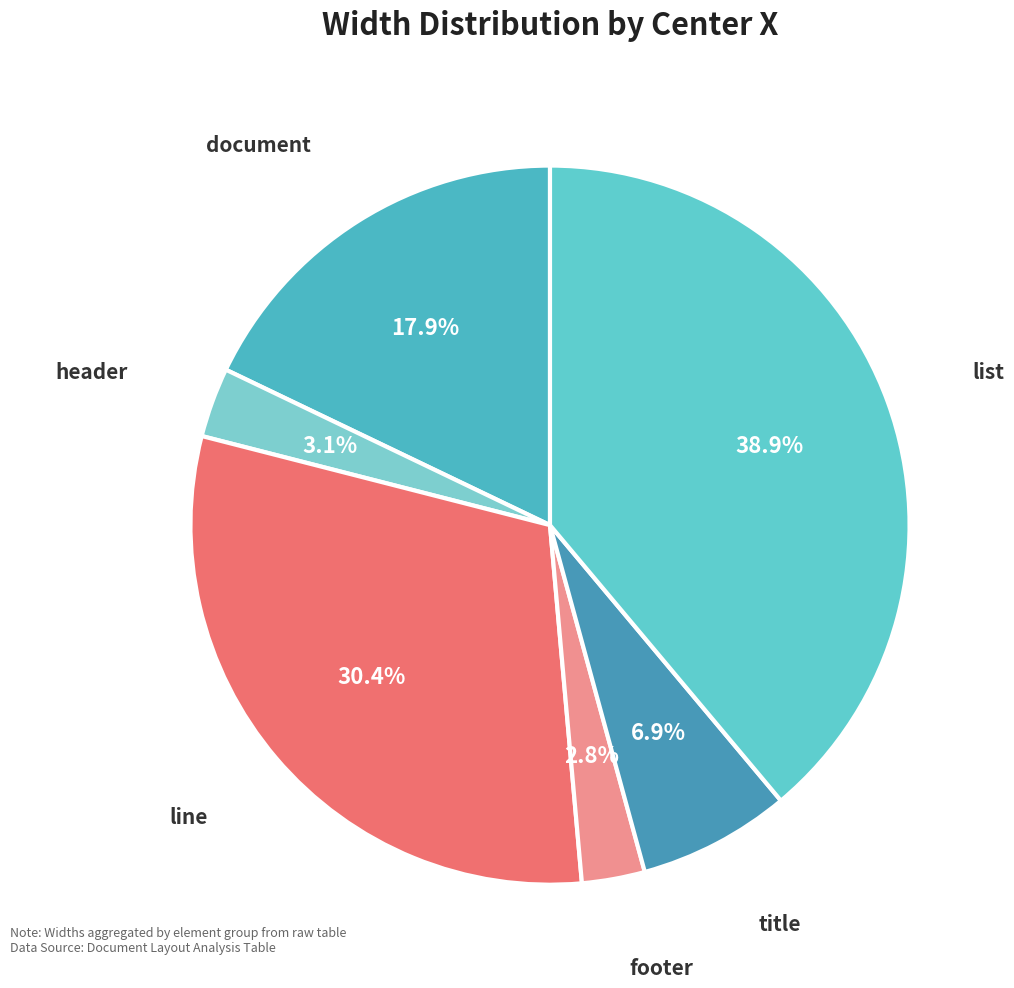

Which category has the biggest portion of the pie?

list